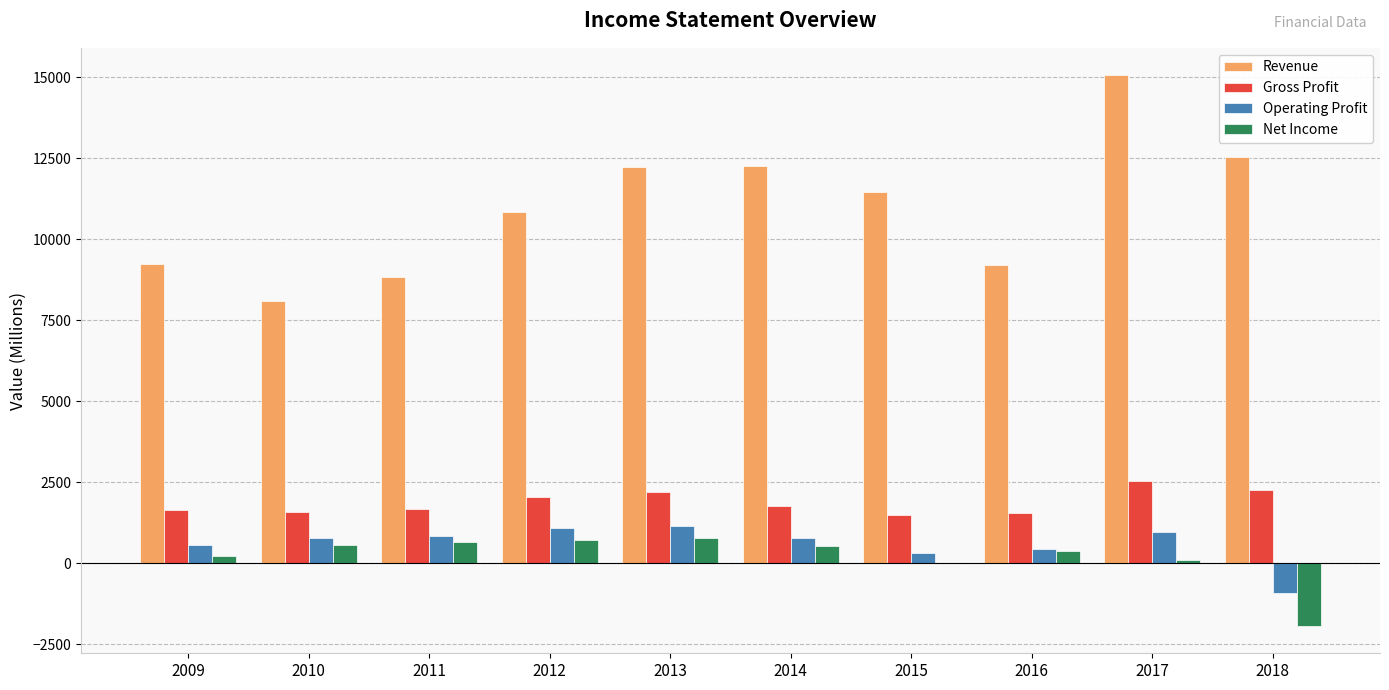

Which series changed the most between 2011 and 2014?

Revenue